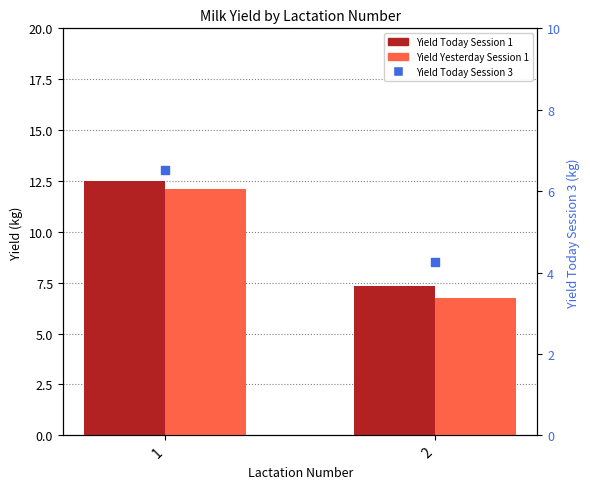

Which series reaches the minimum Y coordinate?

Yield Today Session 3